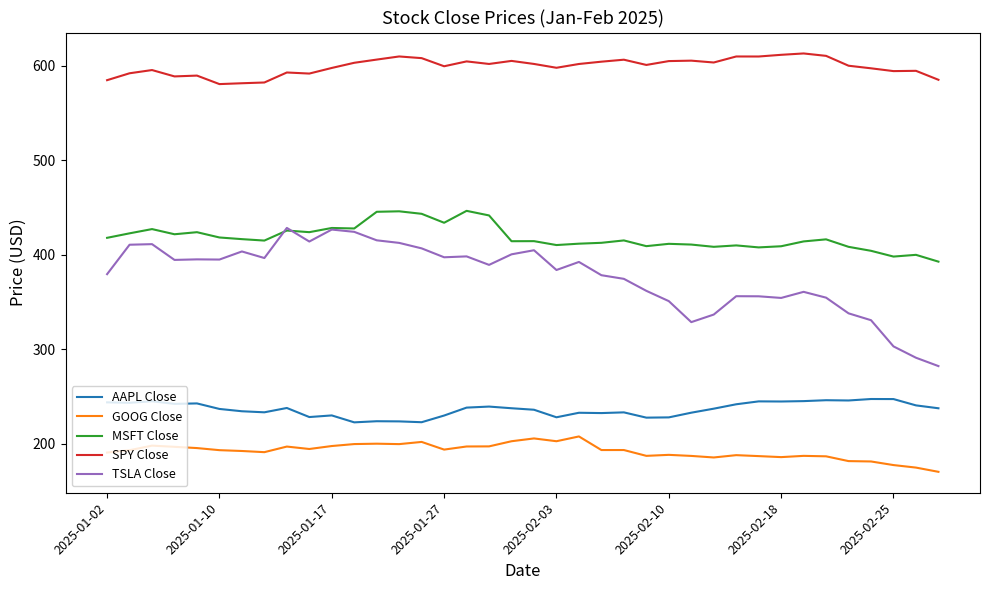

What is the minimum value shown in the chart?

170.0